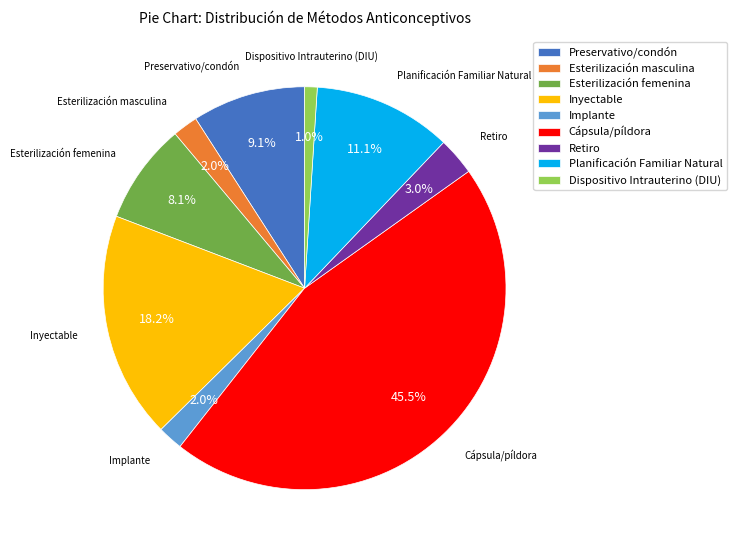

Which slice is the largest?

Cápsula/píldora